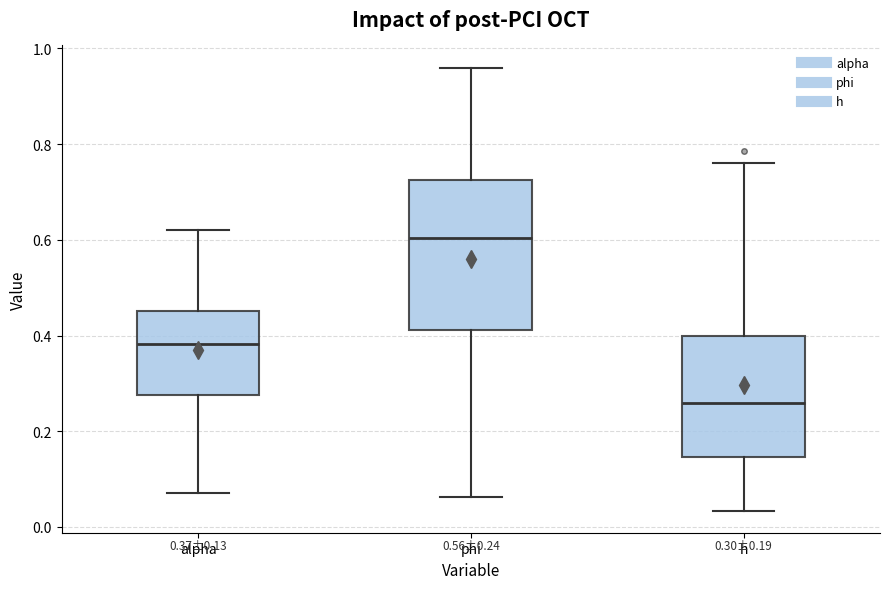

Which box is the tallest, from its lower edge to its upper edge?

phi